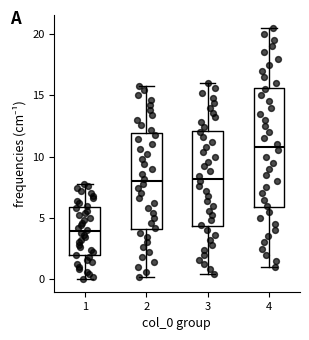

Reading left to right, read every box against the y-axis: the position of its median line, the range the box covers, and the ends of its whiskers. The values are not printed on the chart, so give them approximately, as read against the axis.

1: median 4.0, box 2.0 to 6.0, whiskers 0.0 to 8.0
2: median 8.0, box 4.0 to 12.0, whiskers 0.0 to 16.0
3: median 8.0, box 4.5 to 12.0, whiskers 0.5 to 16.0
4: median 11.0, box 6.0 to 15.5, whiskers 1.0 to 20.5